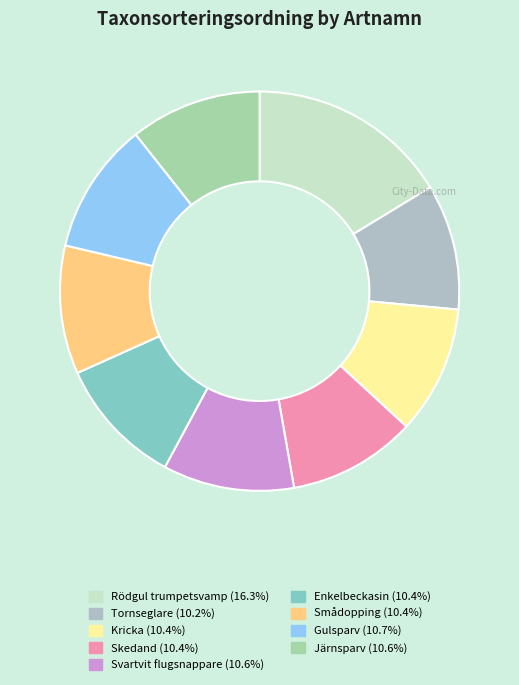

To the nearest percent, what percentage of the pie is Svartvit flugsnappare?

11%